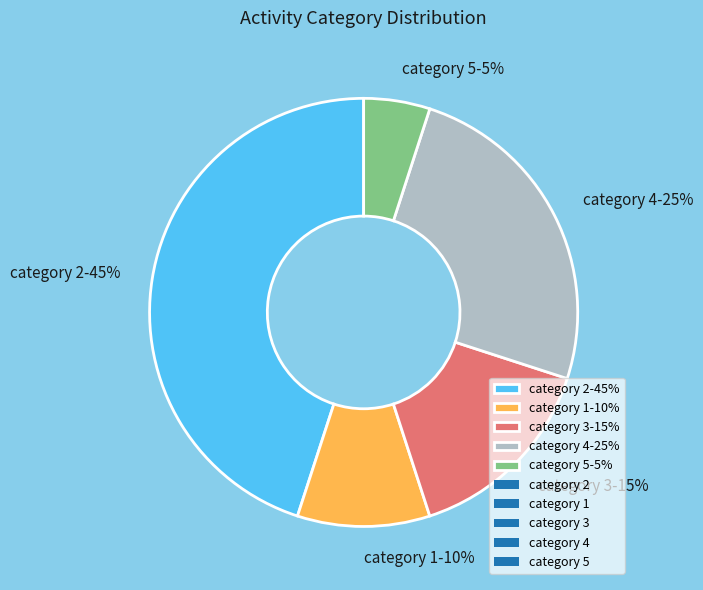

To the nearest percent, what is the difference between the largest and smallest slice percentages?

40%